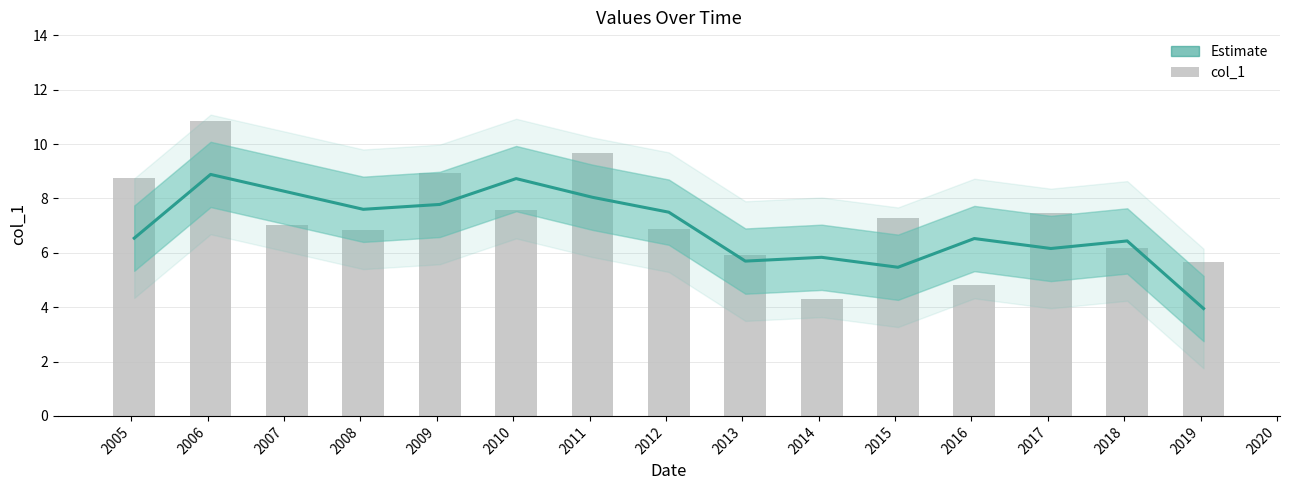

What is the maximum value for Estimate?

8.9